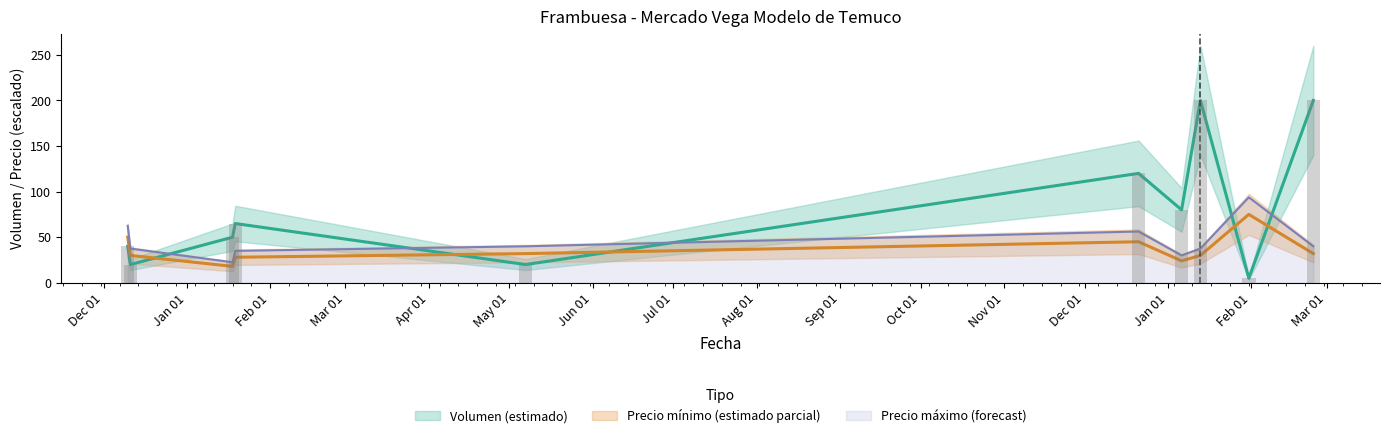

What is the minimum value for Volumen?

5.0